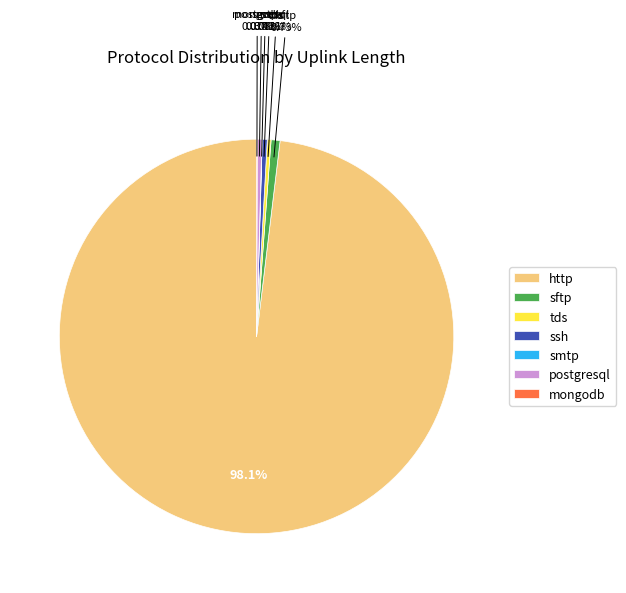

The postgresql slice represents 0% of the pie. True or false?

True